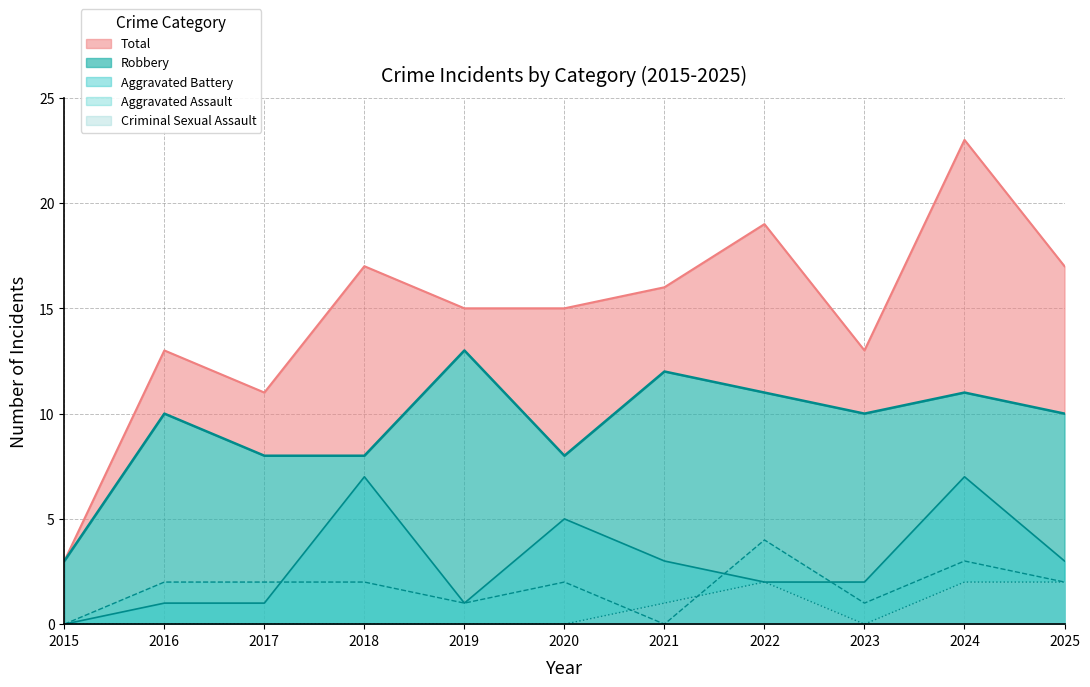

Which category has the highest value in the Criminal Sexual Assault series?

2022